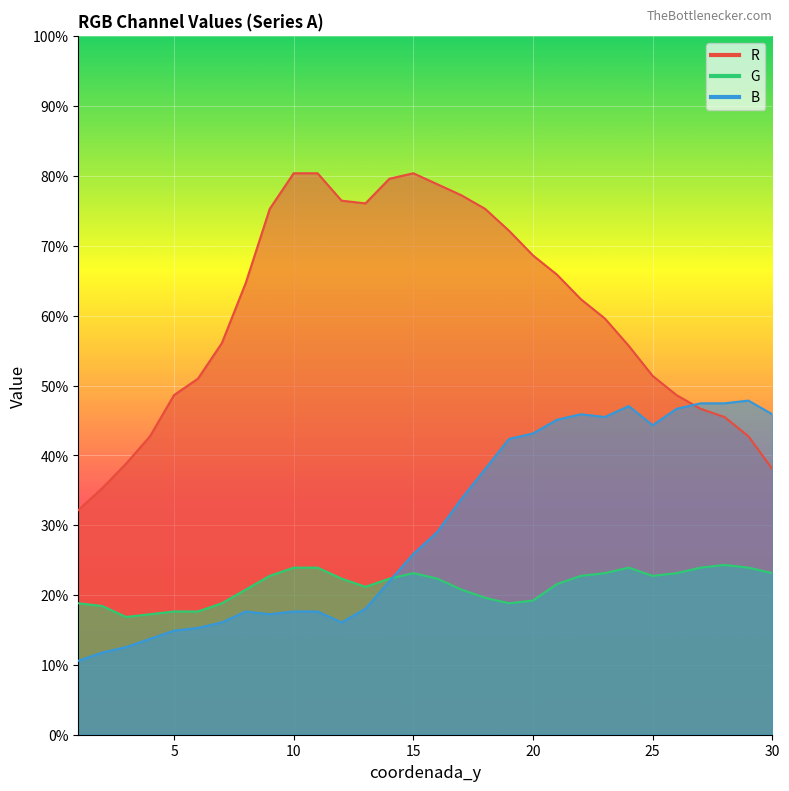

Reading left to right, extract all data points from this chart.

R: 1=82	2=90	3=99	4=109	5=124	6=130	7=143	8=165	9=192	10=205	11=205	12=195	13=194	14=203	15=205	16=201	17=197	18=192	19=184	20=175	21=168	22=159	23=152	24=142	25=131	26=124	27=119	28=116	29=109	30=97
G: 1=48	2=47	3=43	4=44	5=45	6=45	7=48	8=53	9=58	10=61	11=61	12=57	13=54	14=57	15=59	16=57	17=53	18=50	19=48	20=49	21=55	22=58	23=59	24=61	25=58	26=59	27=61	28=62	29=61	30=59
B: 1=27	2=30	3=32	4=35	5=38	6=39	7=41	8=45	9=44	10=45	11=45	12=41	13=46	14=56	15=66	16=74	17=86	18=97	19=108	20=110	21=115	22=117	23=116	24=120	25=113	26=119	27=121	28=121	29=122	30=117